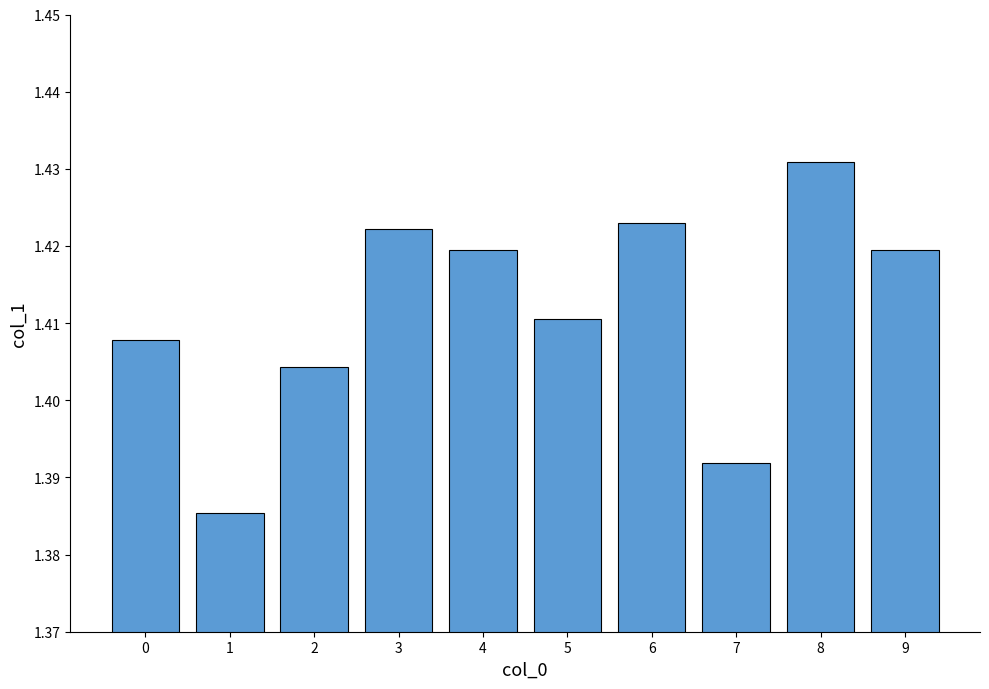

Which has a higher value, 8 or 6?

8